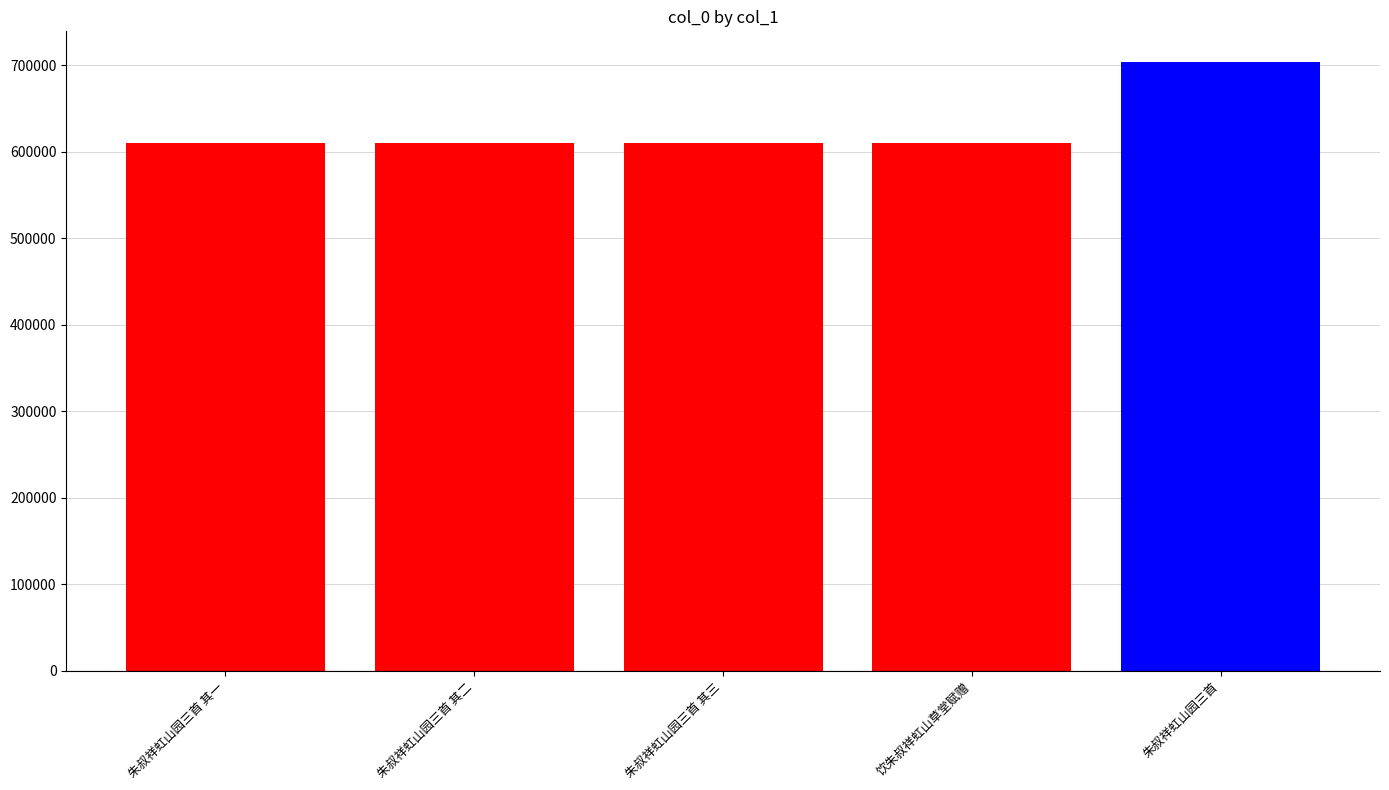

The chart shows a value of 1016335 at 朱叔祥虹山园三首. True or false?

False